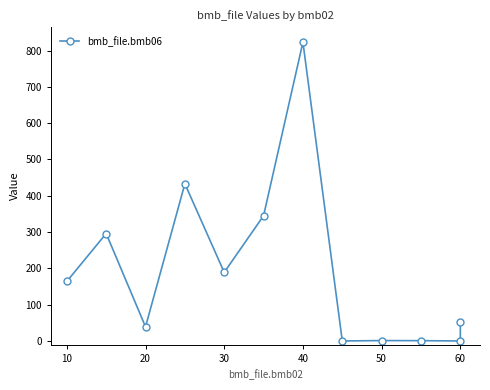

What is the difference between the second highest and minimum values?

433.0